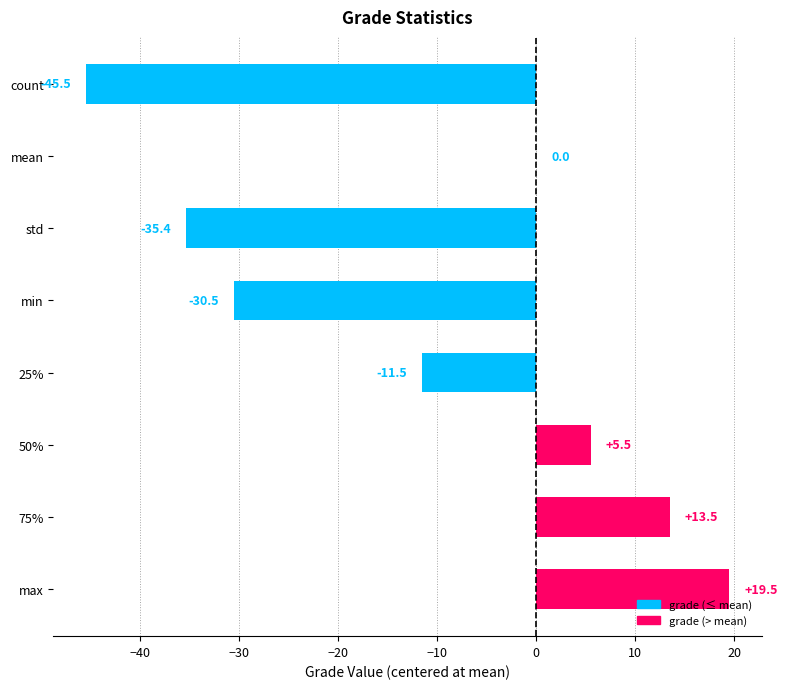

The chart shows a value of 1.3 at 50%. True or false?

False